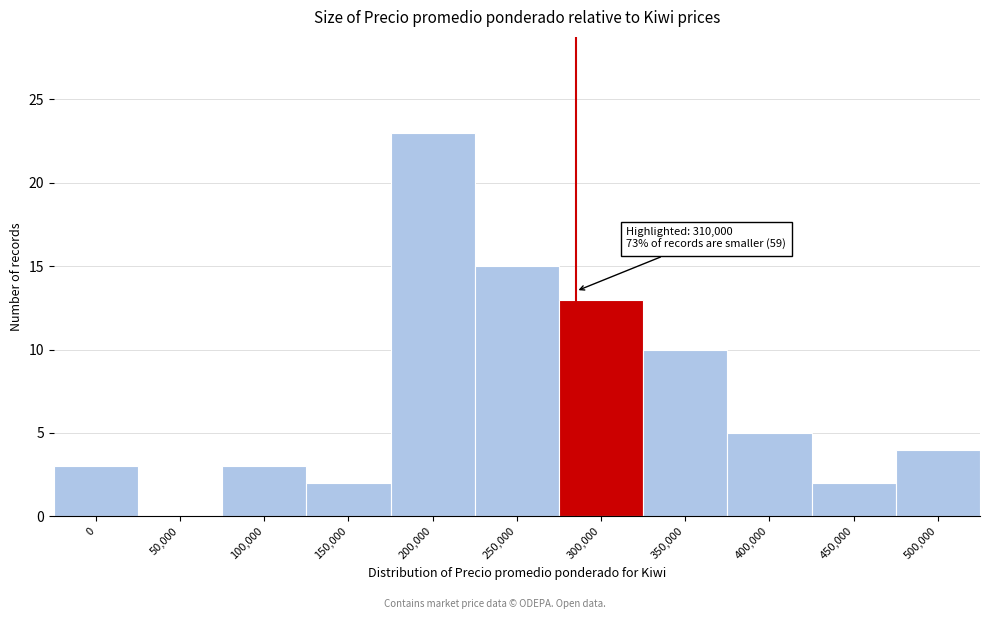

Reading left to right, transcribe all the data shown in this chart.

0=3	50,000=0	100,000=3	150,000=2	200,000=23	250,000=15	300,000=13	350,000=10	400,000=5	450,000=2	500,000=4